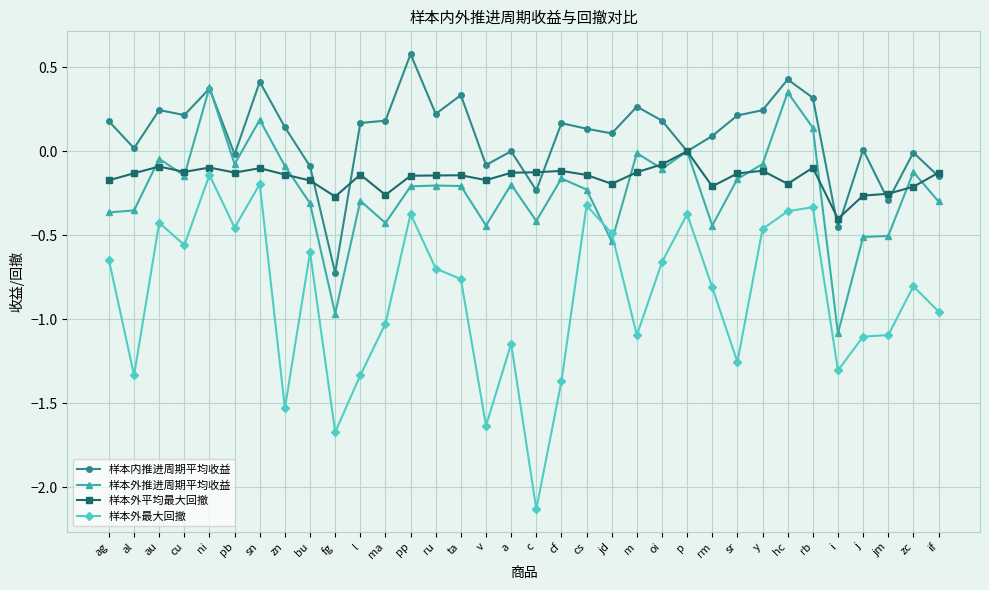

The value of 样本内推进周期平均收益 at al is 0.0. True or false?

True